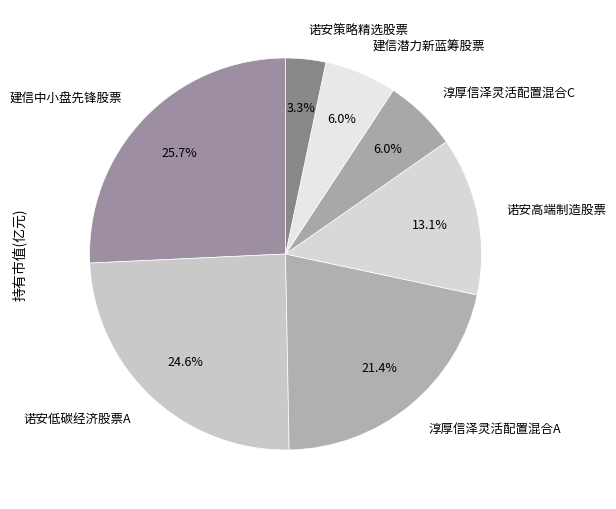

To the nearest percent, what portion does 建信中小盘先锋股票 represent?

26%